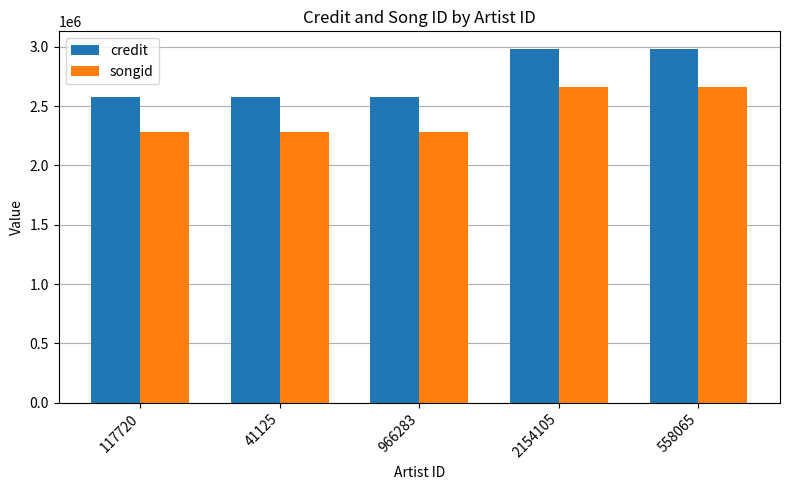

What is the label of the 1st bar from the left?

117720